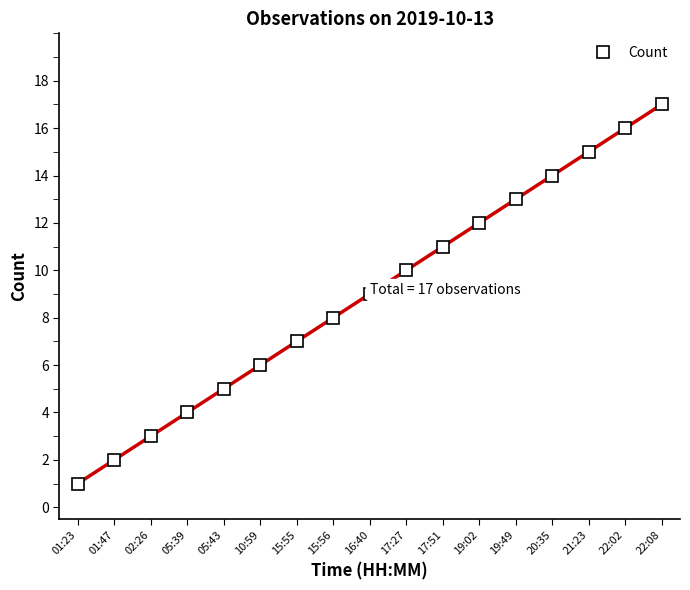

What is the label of the 6th point from the left?

10:59